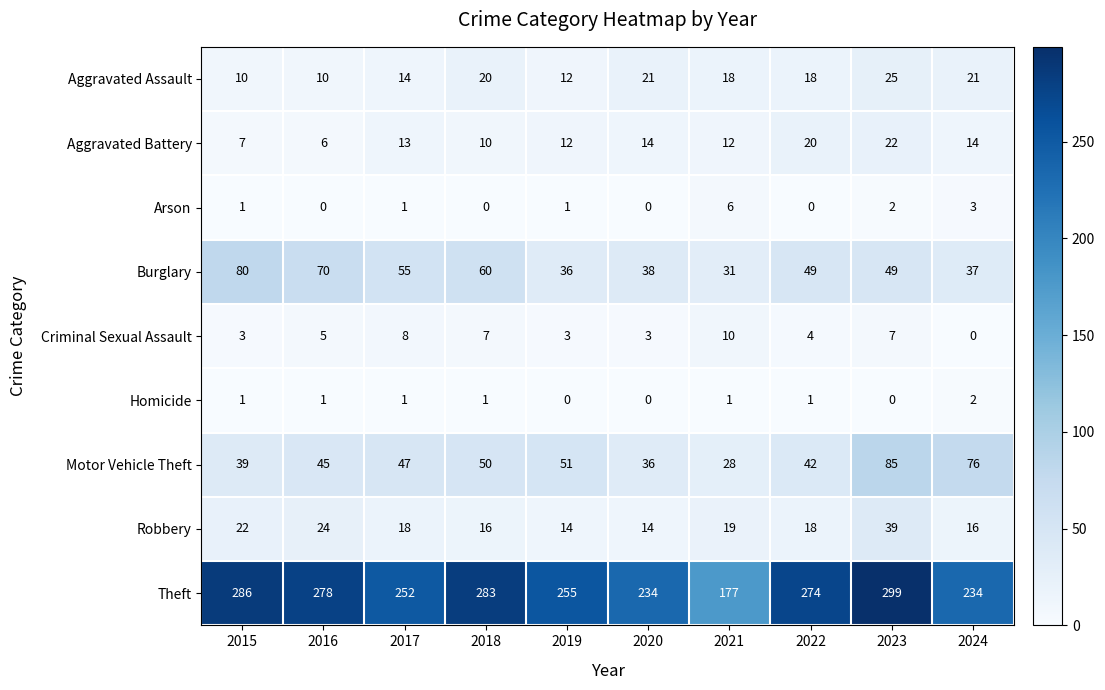

What is the sum of all Theft values?

2572